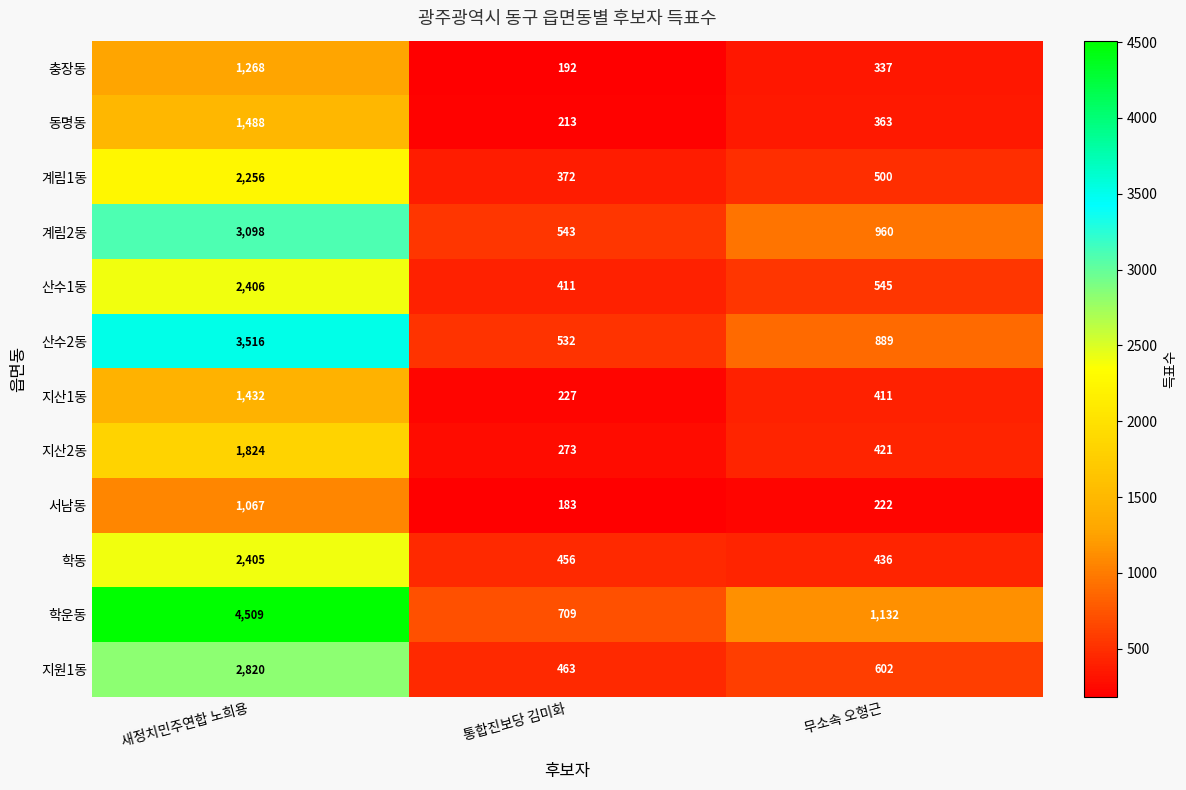

Which series has the widest spread of values?

학운동